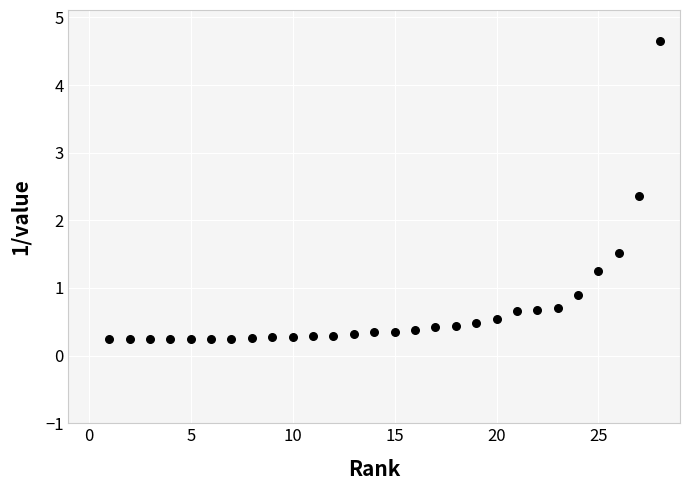

What Y value in the scatter plot is closest to 2?

2.4